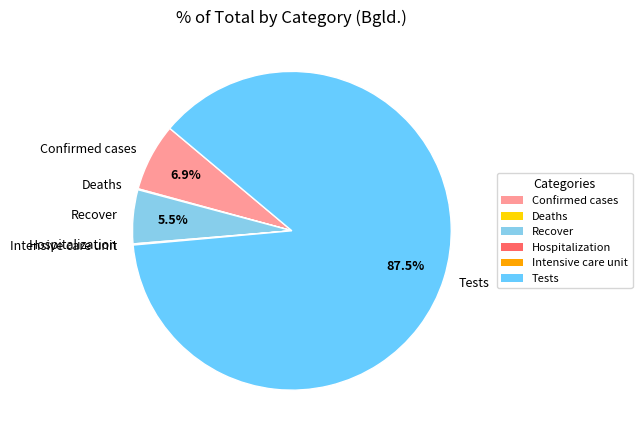

What portion of the pie excludes Confirmed cases?

93.1%